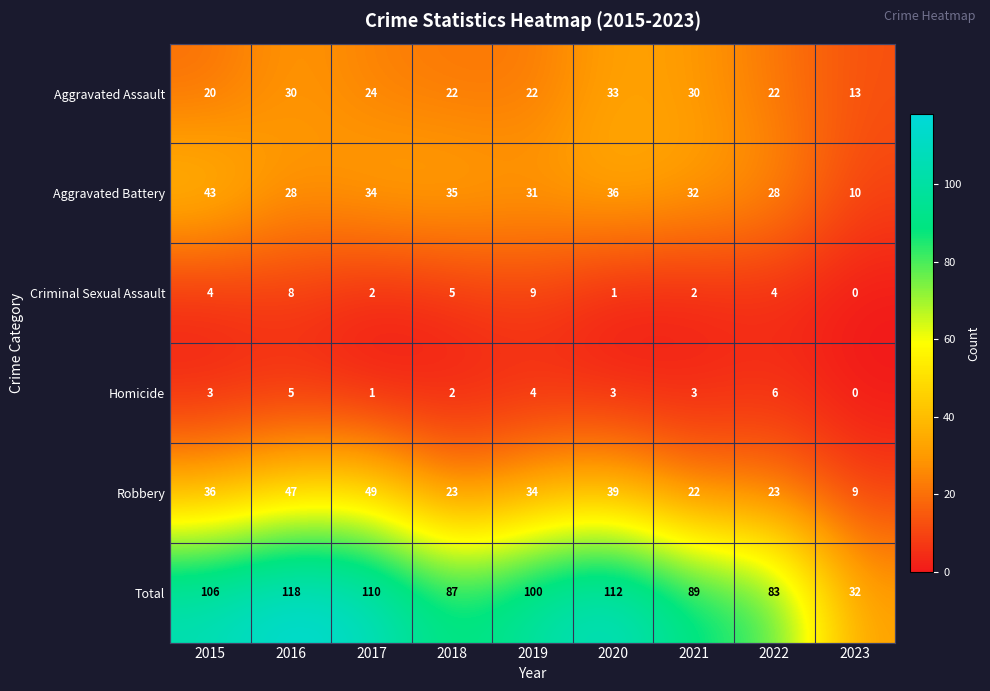

At which category is the sum across all series the highest?

2016